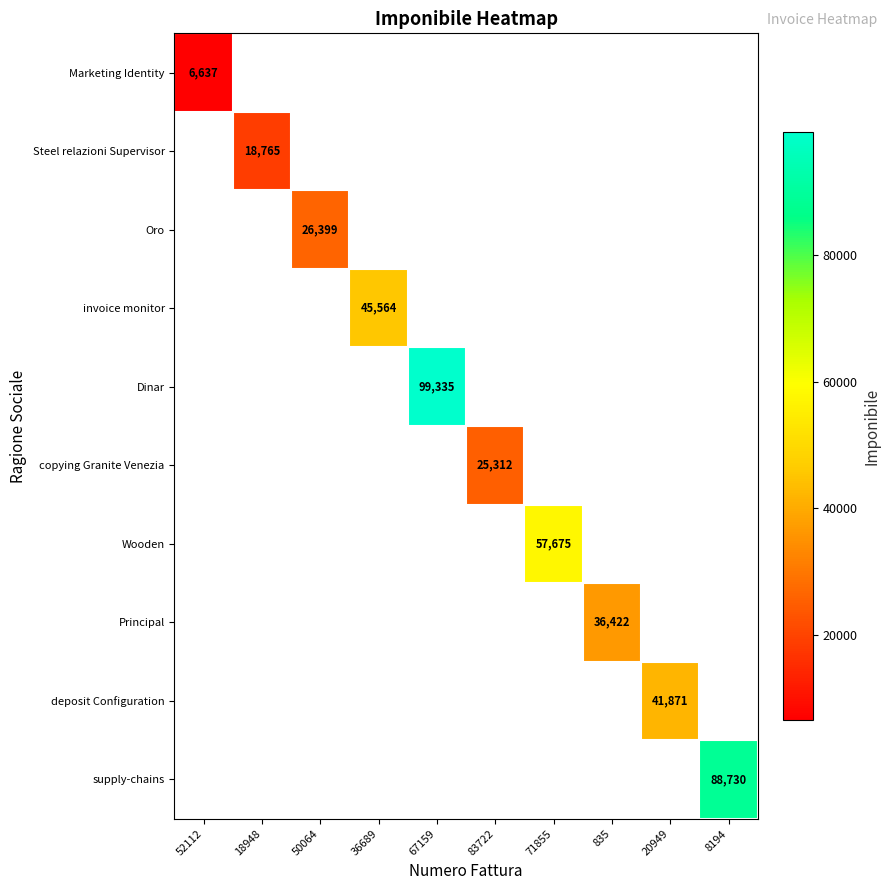

True or false: Dinar has a value of 160323 at 67159.

False